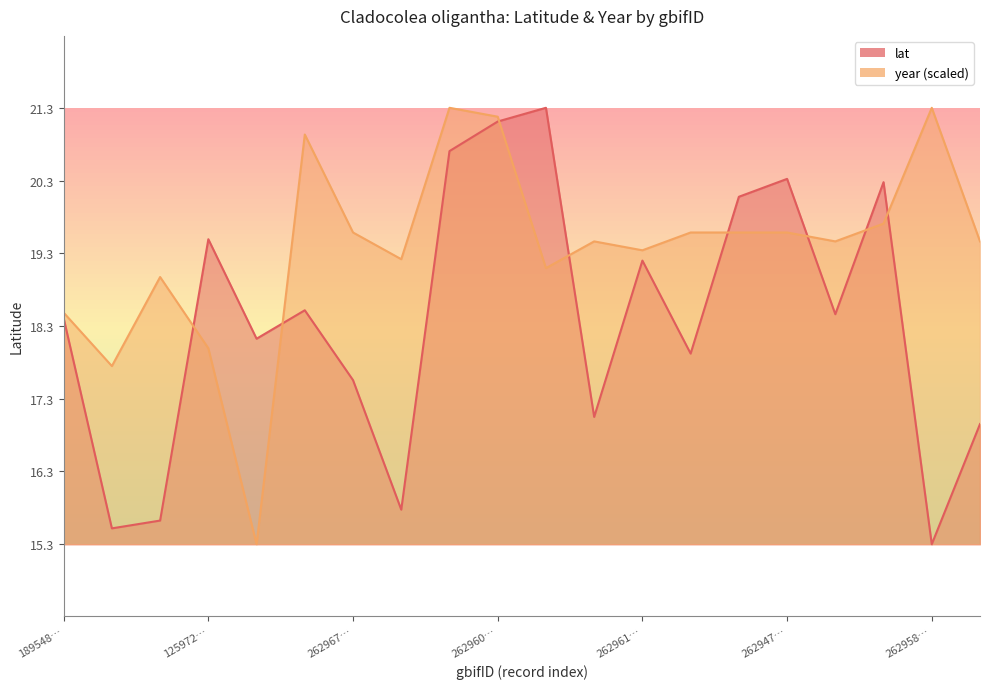

What is the sum of the year values at 1895139050 and 2629616124?

38.3